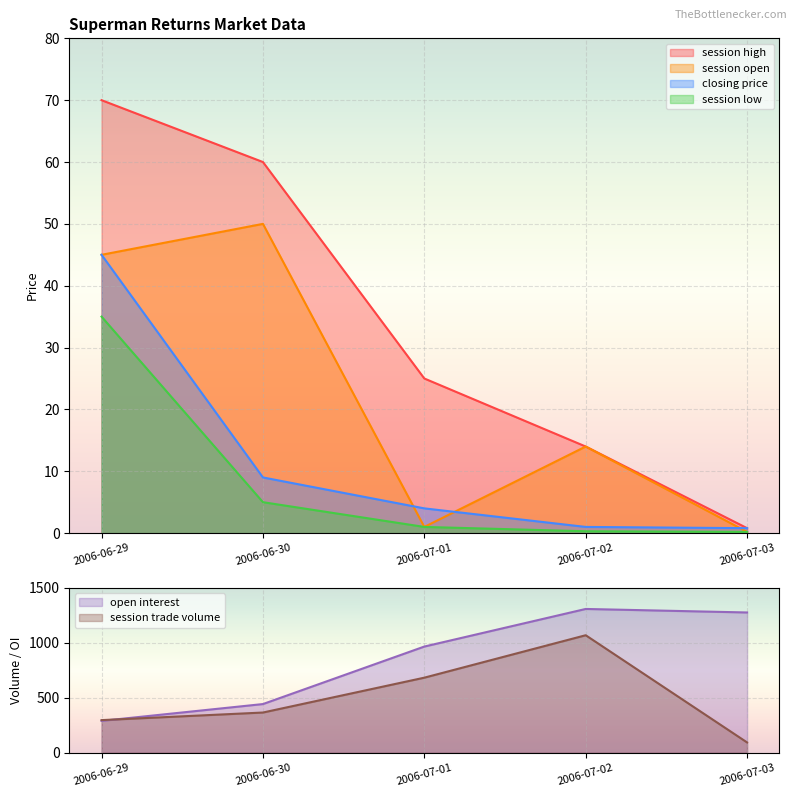

Reading left to right, extract all data points from this chart.

session open: 2006-06-29=45.0	2006-06-30=50.0	2006-07-01=1.0	2006-07-02=14.0	2006-07-03=0.2
session high: 2006-06-29=70.0	2006-06-30=60.0	2006-07-01=25.0	2006-07-02=14.0	2006-07-03=0.8
session low: 2006-06-29=35.0	2006-06-30=5.0	2006-07-01=1.0	2006-07-02=0.3	2006-07-03=0.2
closing price: 2006-06-29=45.0	2006-06-30=9.0	2006-07-01=4.0	2006-07-02=1.0	2006-07-03=0.8
open interest: 2006-06-29=290.0	2006-06-30=443.0	2006-07-01=966.0	2006-07-02=1308.0	2006-07-03=1276.0
session trade volume: 2006-06-29=297.0	2006-06-30=366.0	2006-07-01=683.0	2006-07-02=1069.0	2006-07-03=94.0